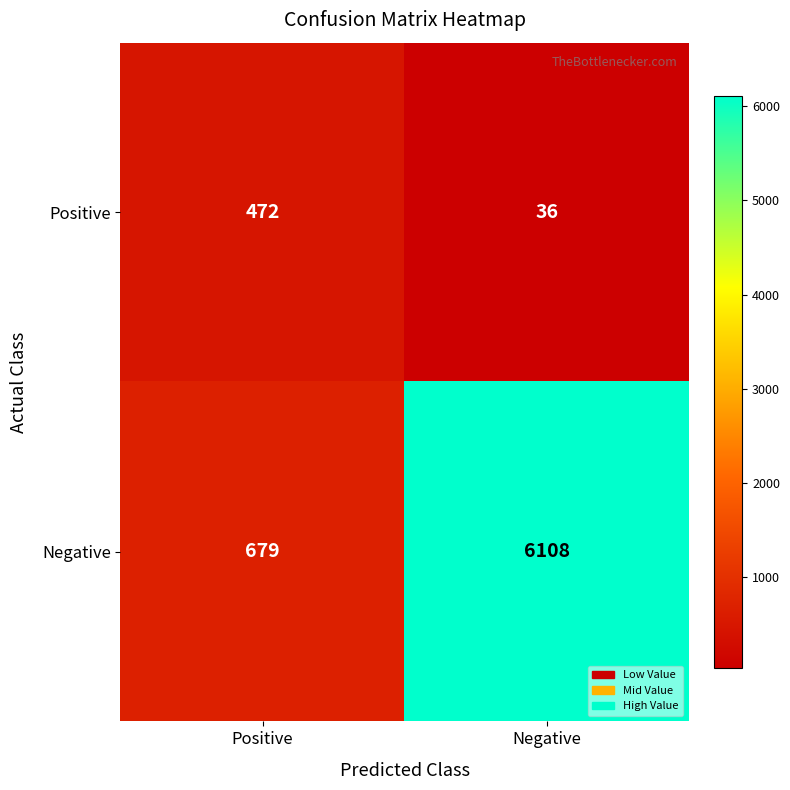

Between Positive and Negative, which series saw the biggest shift?

Negative